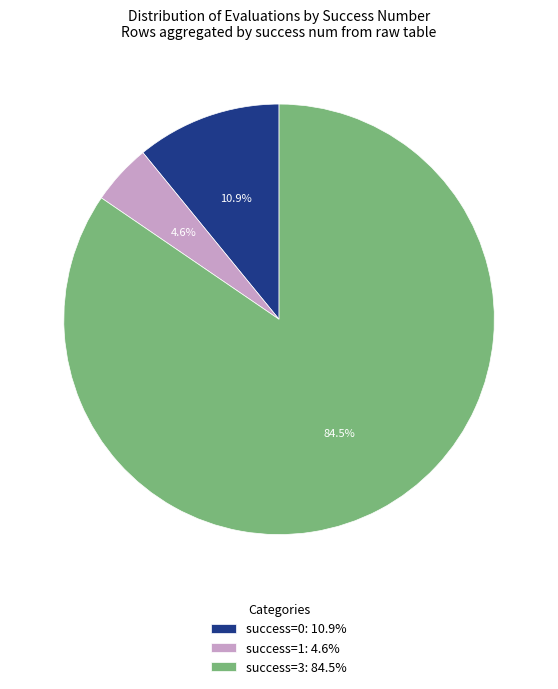

Rank the categories by value from highest to lowest.

success=3: 84.5%, success=0: 10.9%, success=1: 4.6%